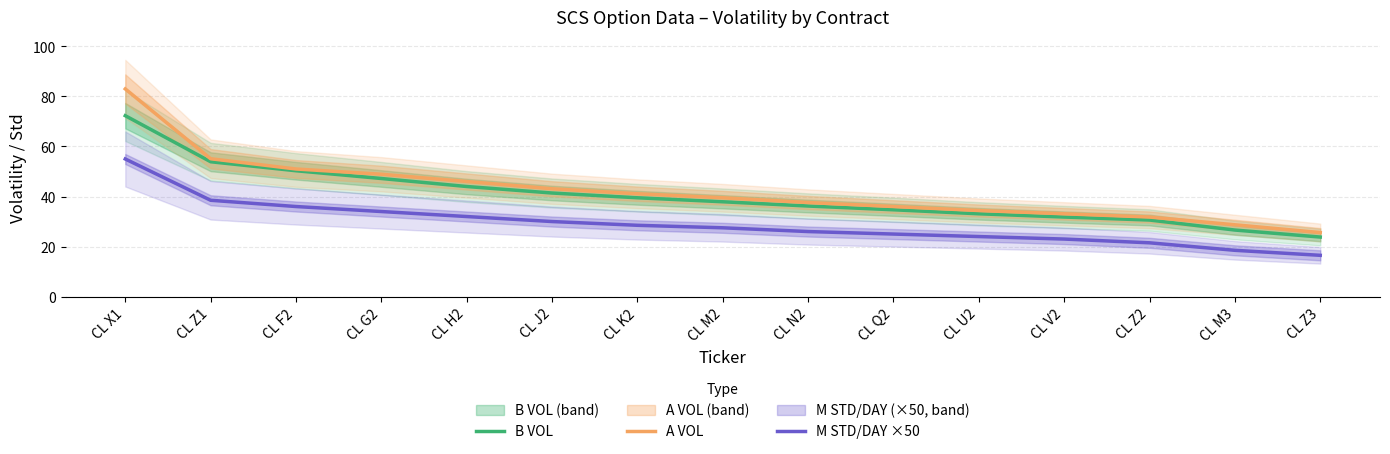

What position from the left is CL X1?

1